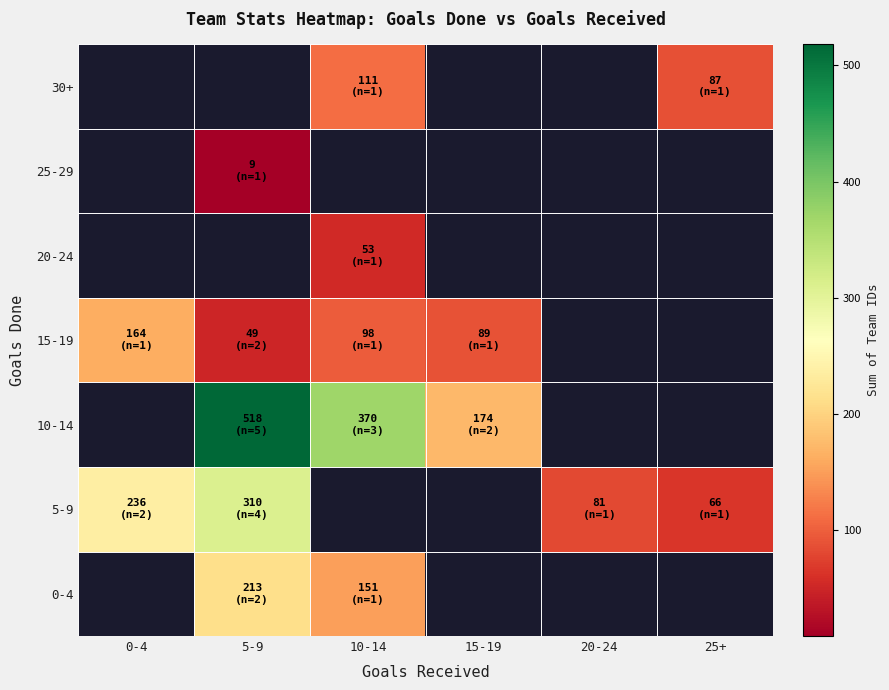

At how many categories does at least one series exceed 326?

2